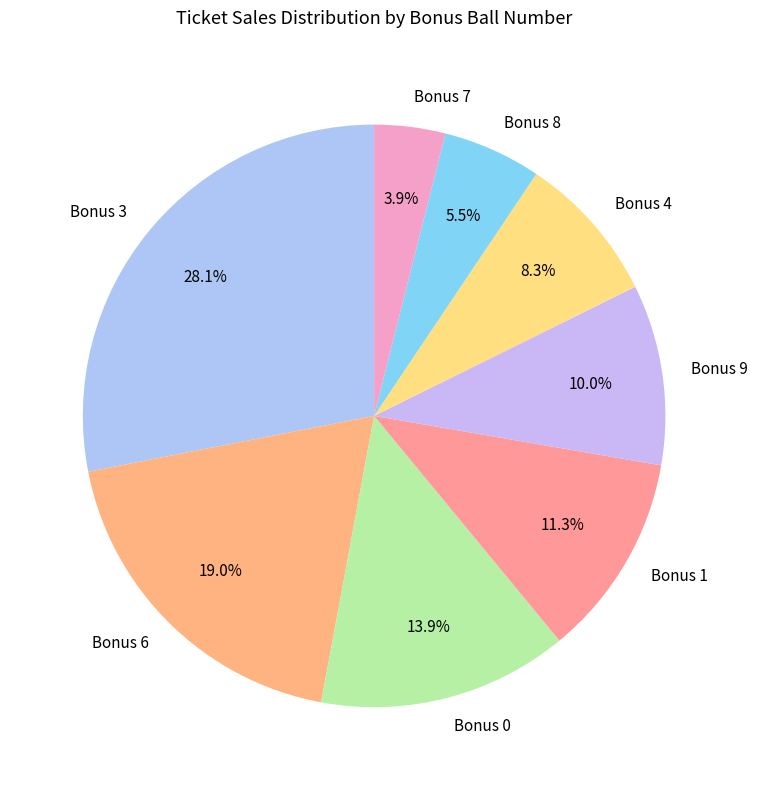

Rank the categories by value from lowest to highest.

Bonus 7, Bonus 8, Bonus 4, Bonus 9, Bonus 1, Bonus 0, Bonus 6, Bonus 3